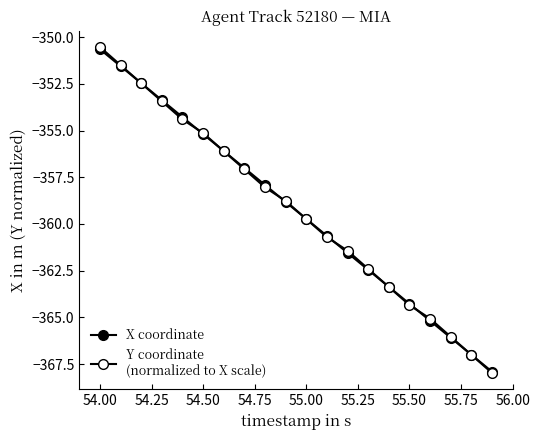

What is the greatest value displayed?

-350.5